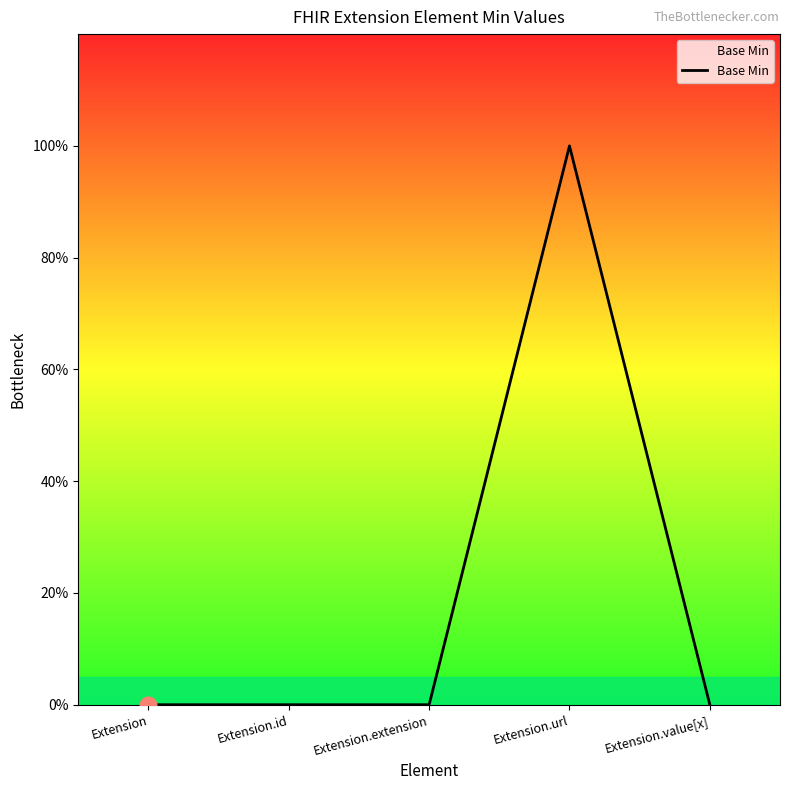

Rank the categories by value from lowest to highest.

Extension, Extension.id, Extension.extension, Extension.value[x], Extension.url